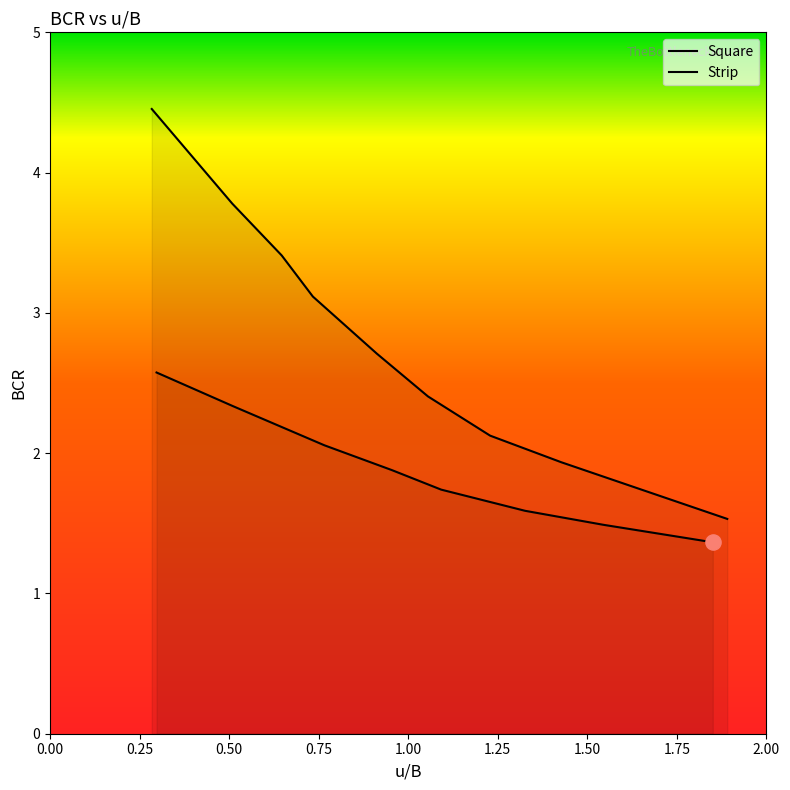

What is the change in value from 0.25 to 0.75?

-0.5